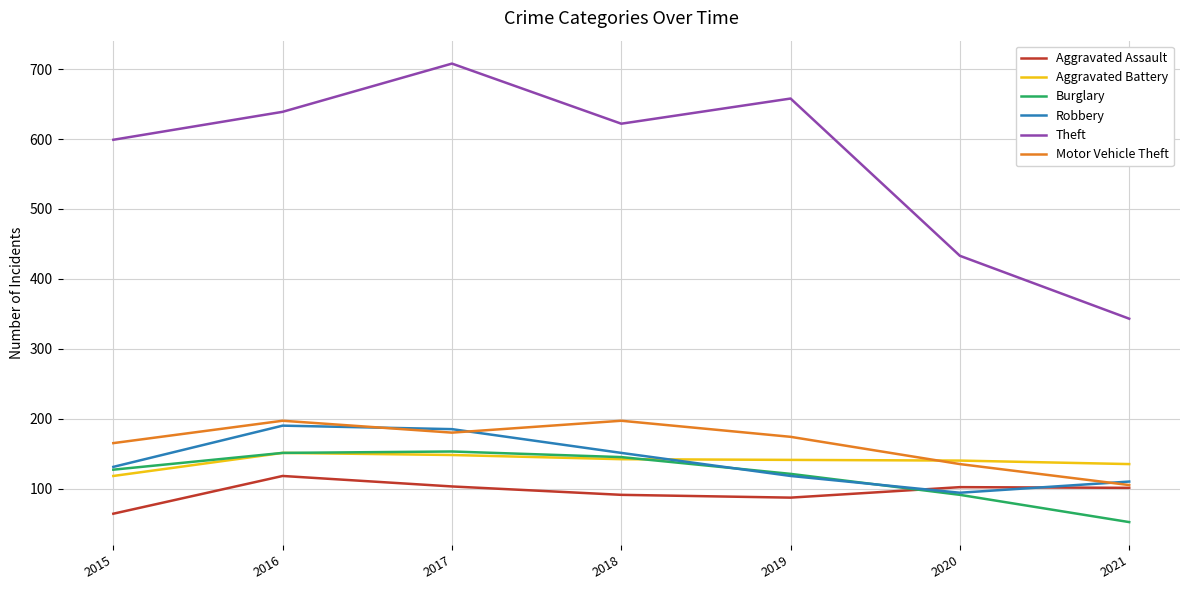

True or false: Robbery has a value of 328 at 2017.

False